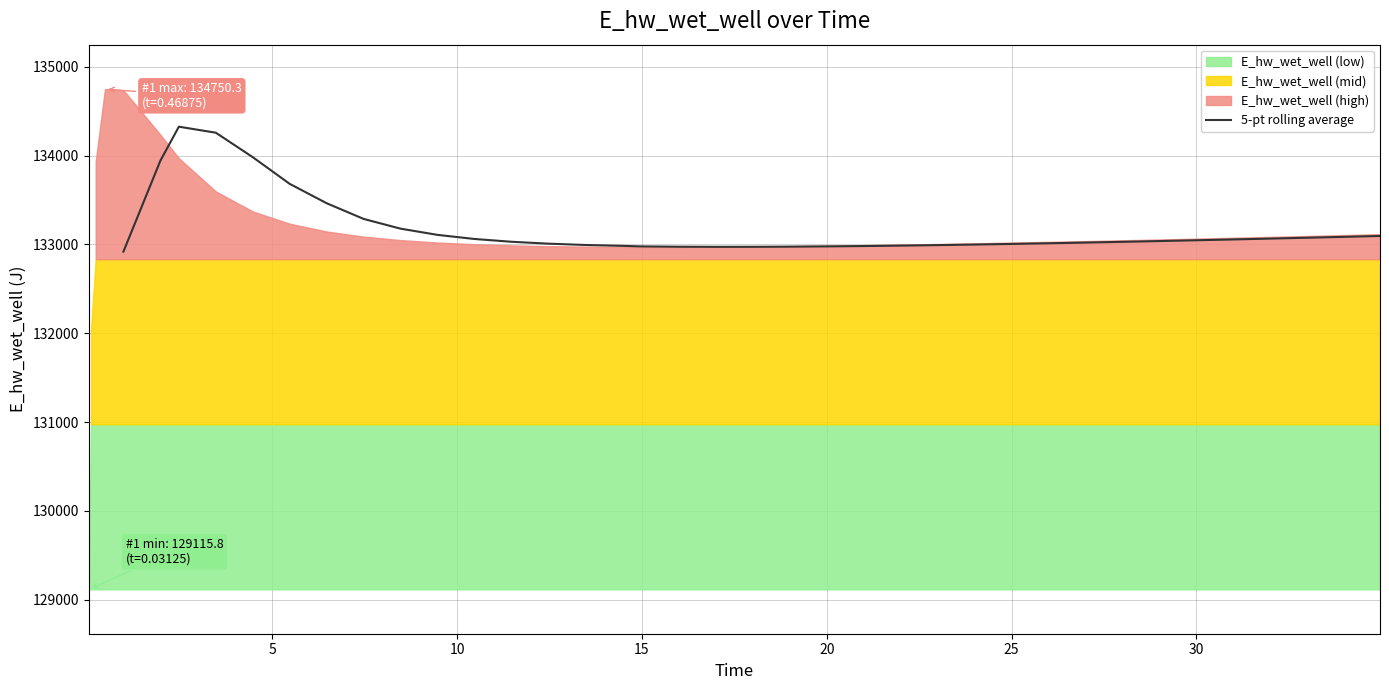

What is the average value?

133182.7